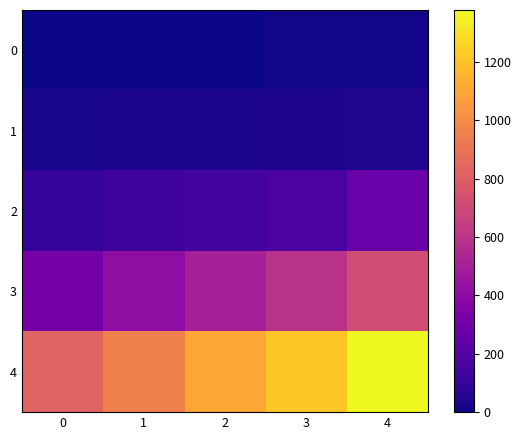

At which category is the sum across all series the highest?

4